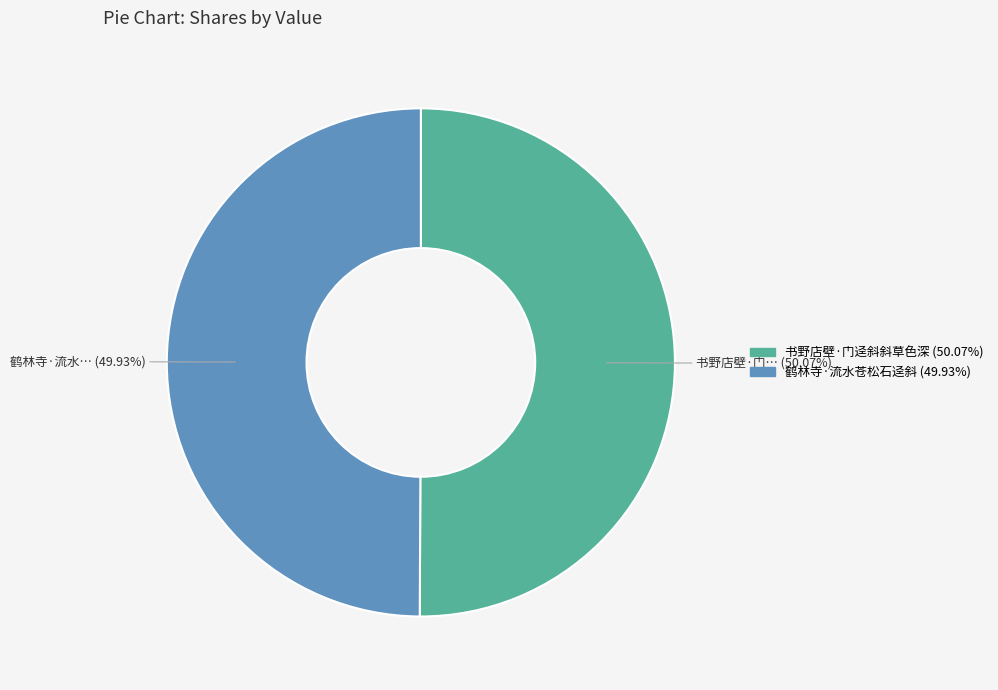

The 书野店壁·门迳斜斜草色深 slice represents 50% of the pie. True or false?

True